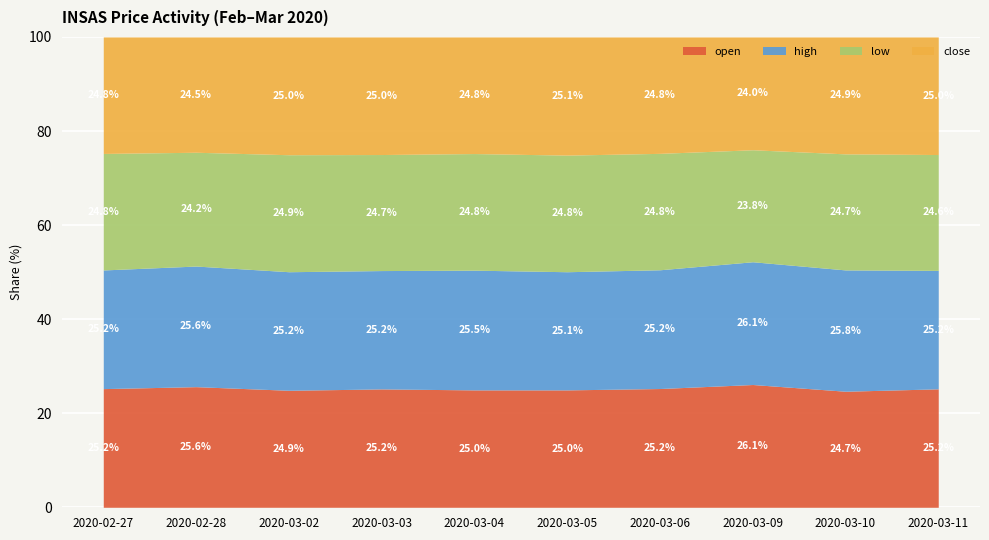

Which series changed the most between 2020-02-28 and 2020-03-11?

open